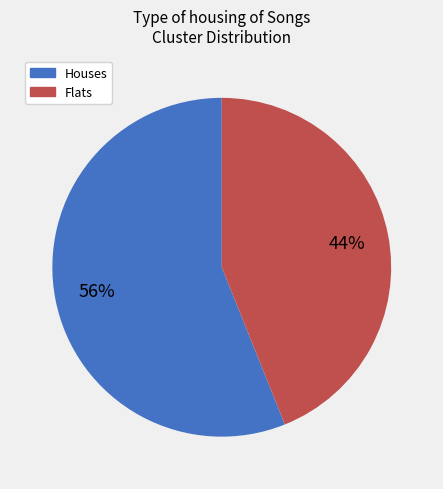

True or false: Flats accounts for 44% of the total.

True